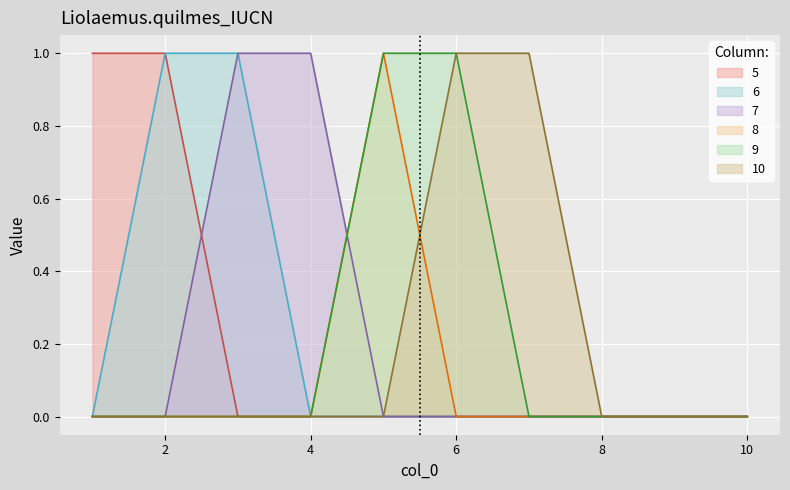

What is the difference between the 5 values at 2 and 9?

1